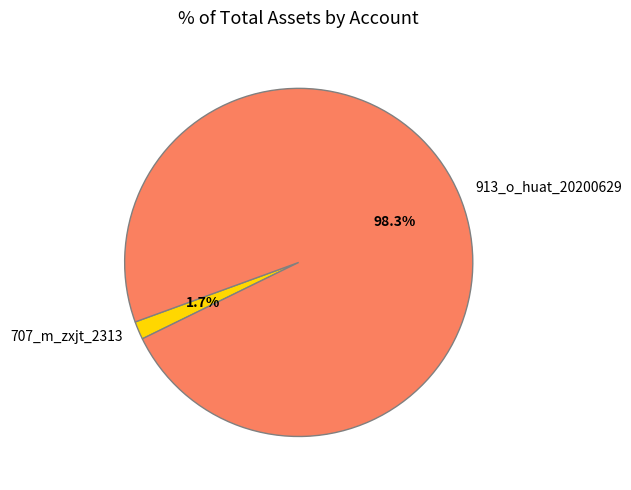

Rank the categories by value from highest to lowest.

913_o_huat_20200629, 707_m_zxjt_2313